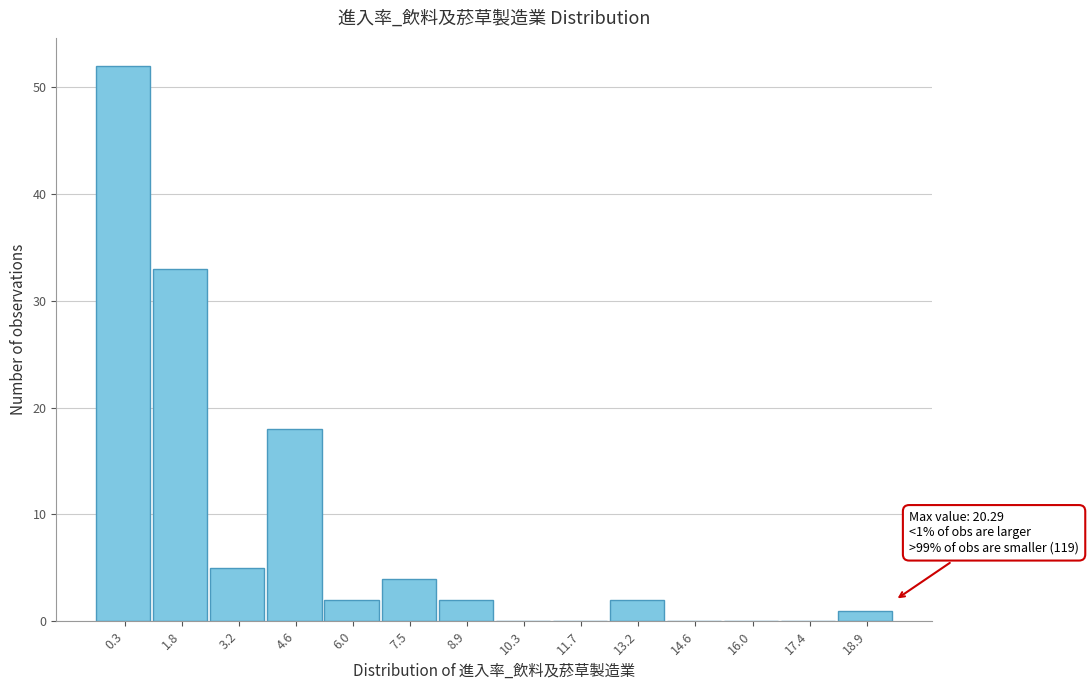

Reading right to left, transcribe all the data shown in this chart.

18.9=1	17.4=0	16.0=0	14.6=0	13.2=2	11.7=0	10.3=0	8.9=2	7.5=4	6.0=2	4.6=18	3.2=5	1.8=33	0.3=52